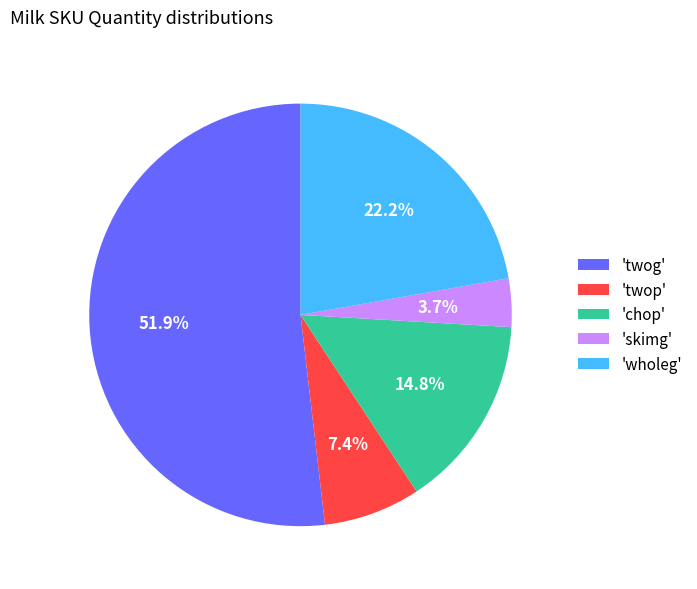

Approximately how many times larger is the value at 'wholeg' compared to 'chop'?

1.5